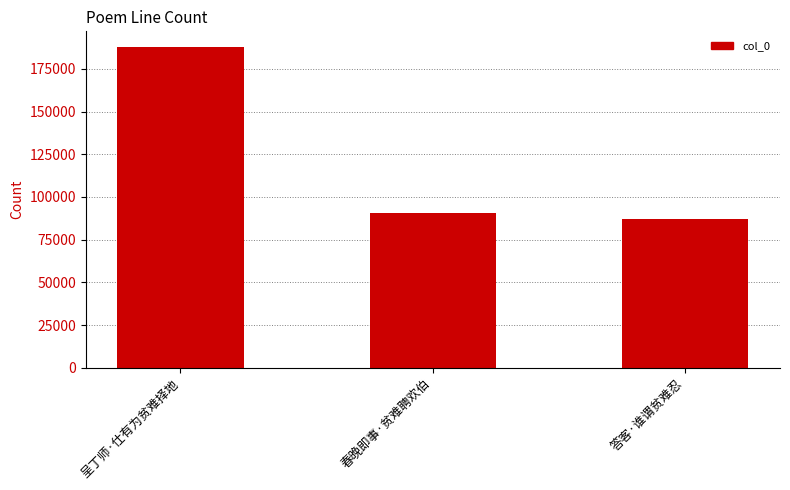

Which has a higher value, 答客·谁谓贫难忍 or 呈丁师·仕有为贫难择地?

呈丁师·仕有为贫难择地